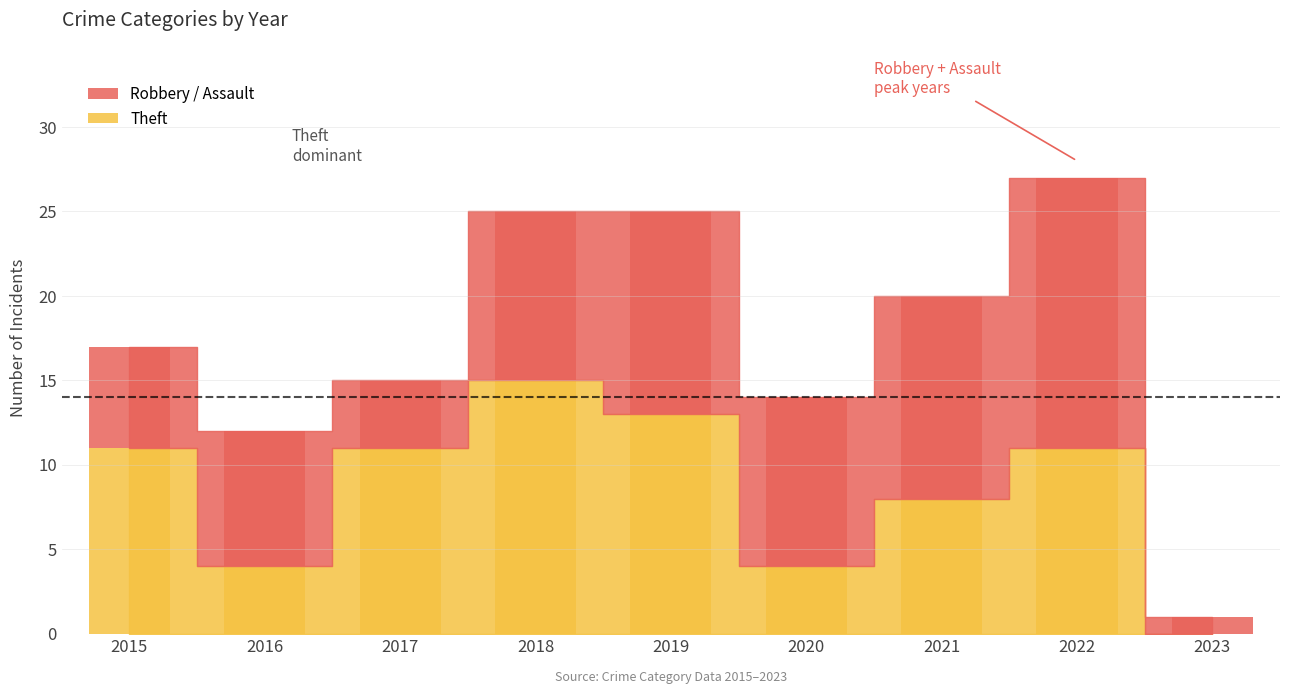

Is it true that Total equals 6 at 2017?

False